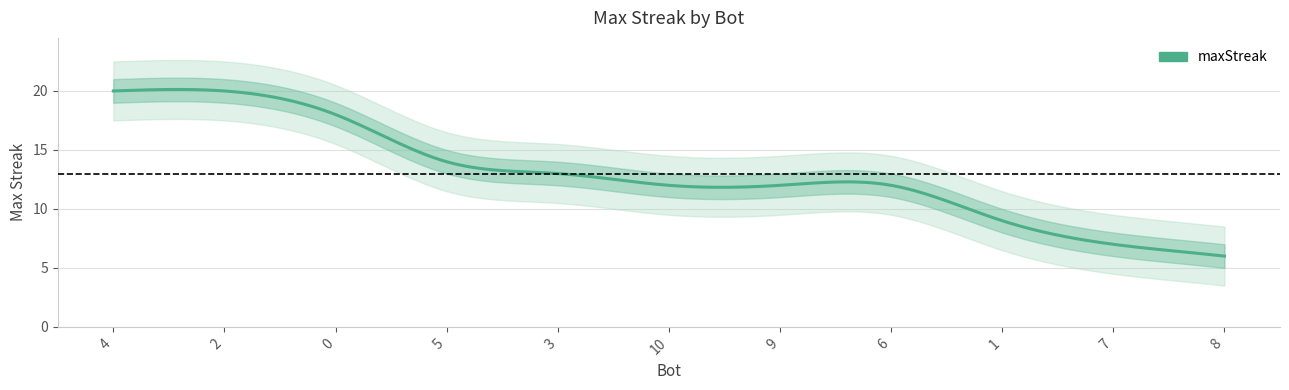

What is the label of the 11th point from the left?

8